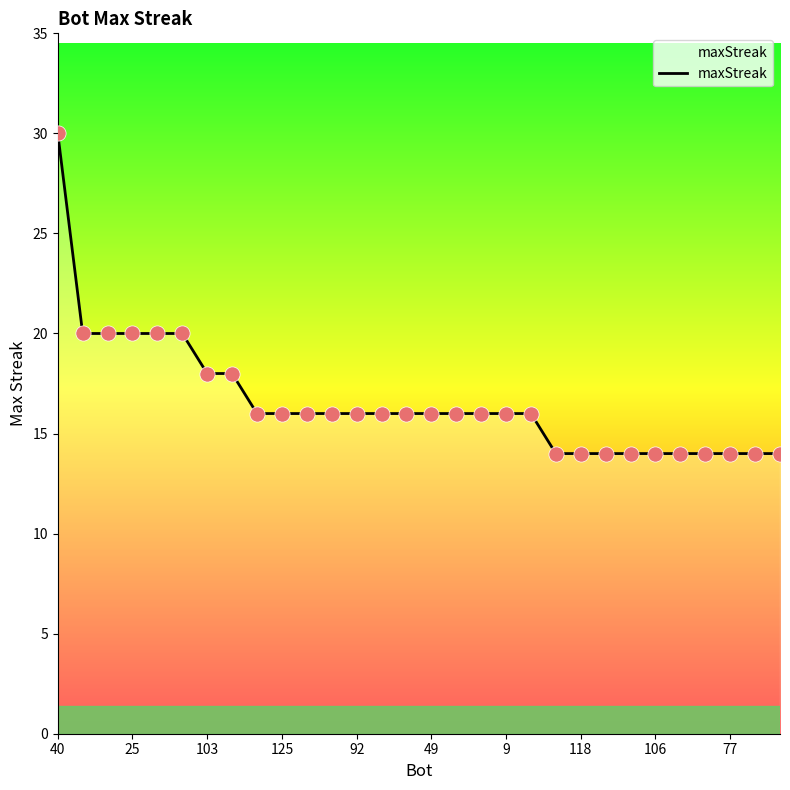

What is the smallest value displayed?

14